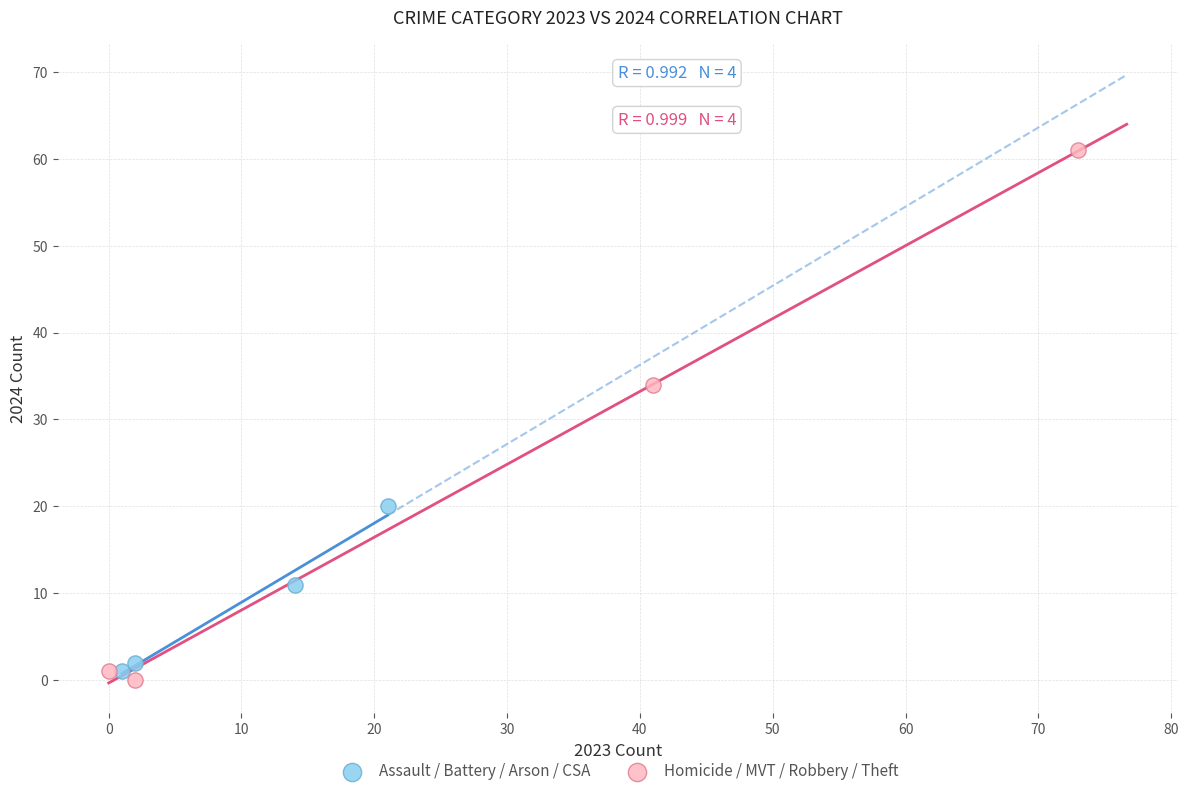

Which series reaches the maximum Y coordinate?

Homicide / MVT / Robbery / Theft